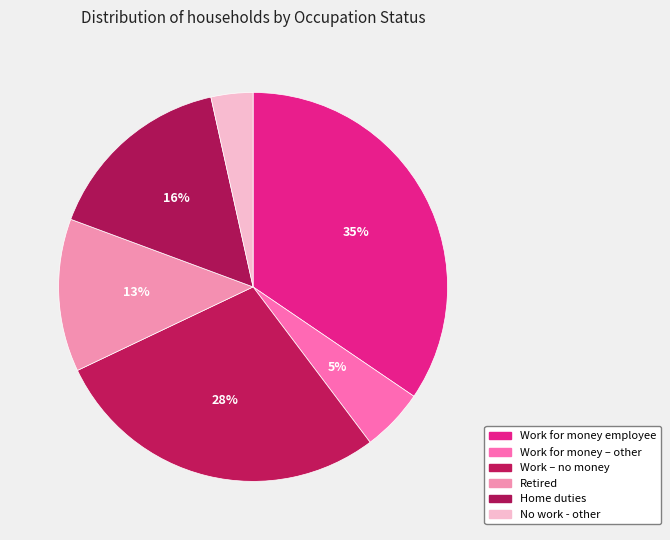

Which category has the biggest portion of the pie?

Work for money employee